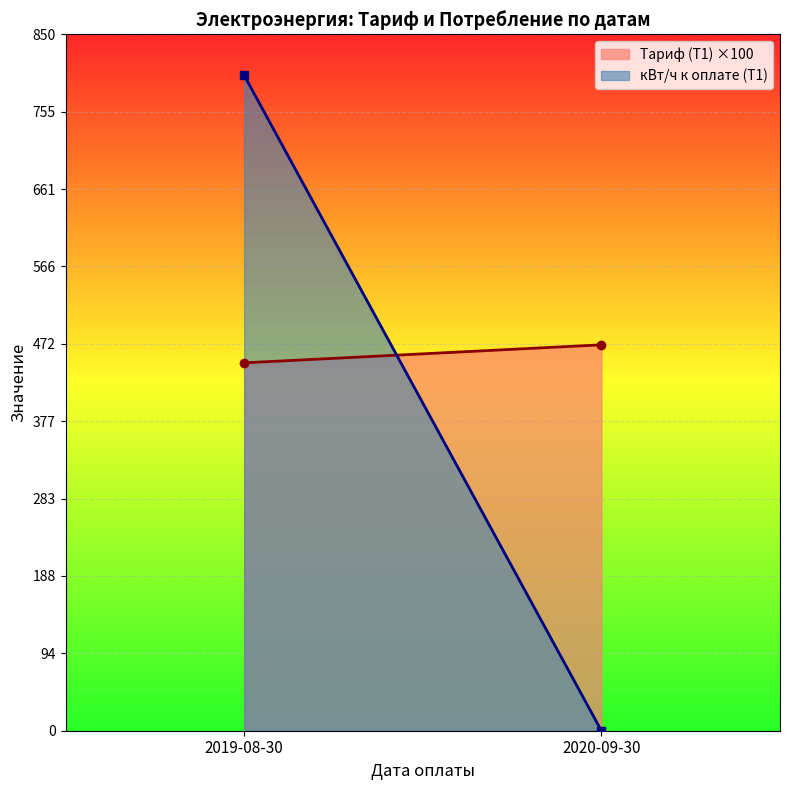

Between 2019-08-30 and 2020-09-30, which series saw the biggest shift?

кВт/ч к оплате (T1)